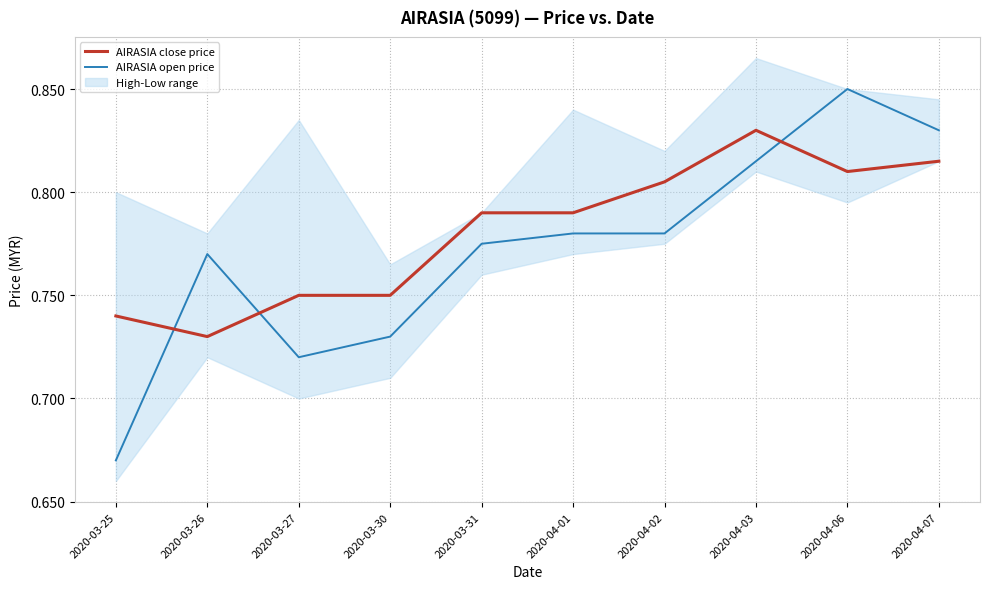

Which category has the lowest value across all series?

2020-03-25